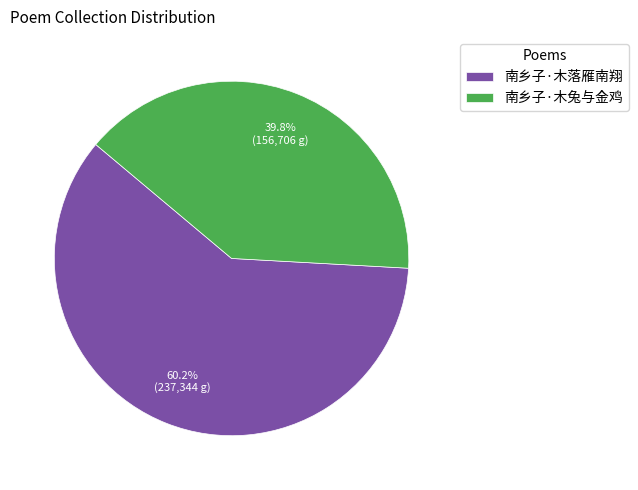

How many slices are in this pie chart?

2